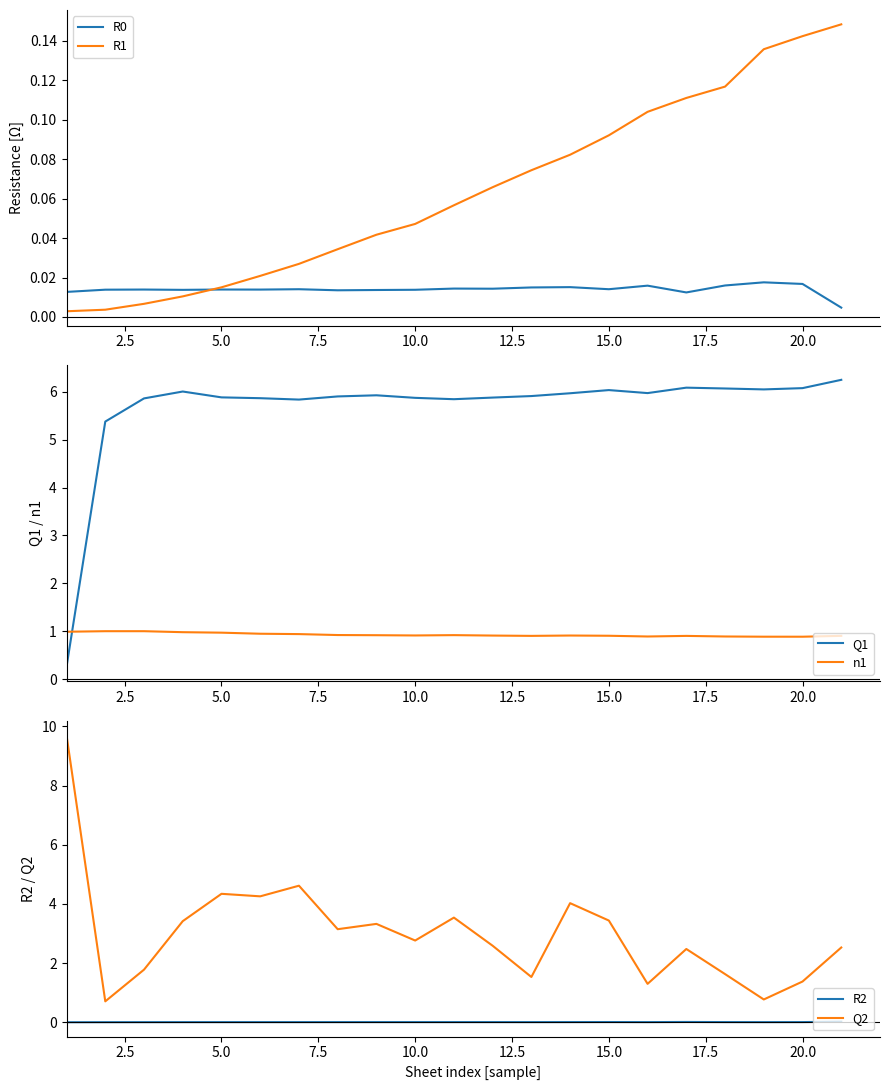

True or false: R2 and Q2 intersect in this chart.

False